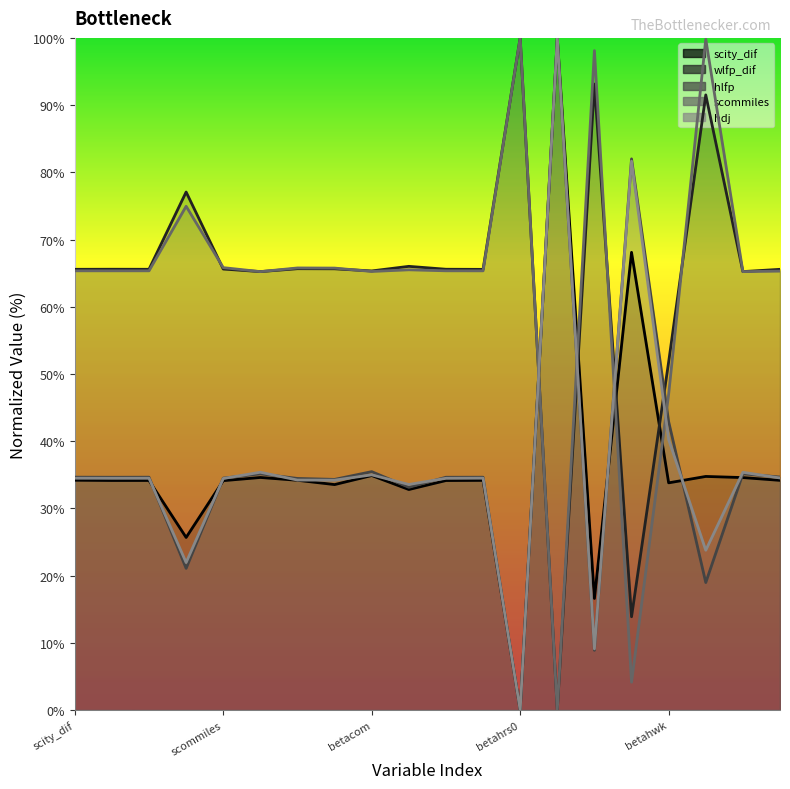

Is the value of hdj at betahwk greater than the value of hlfp at betahwk?

No